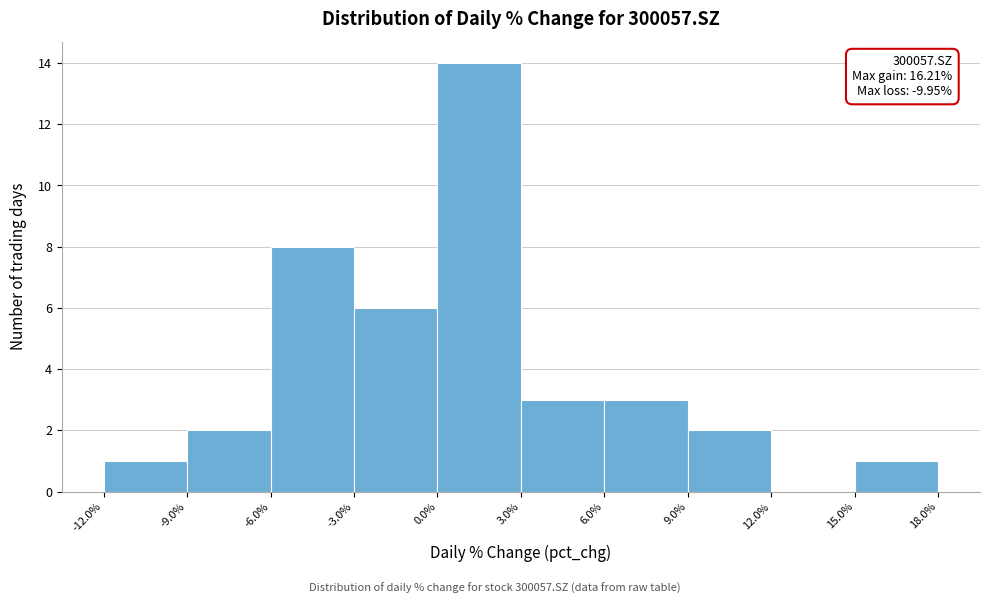

Which range on the x-axis has the tallest bar?

0.0% to 3.0%